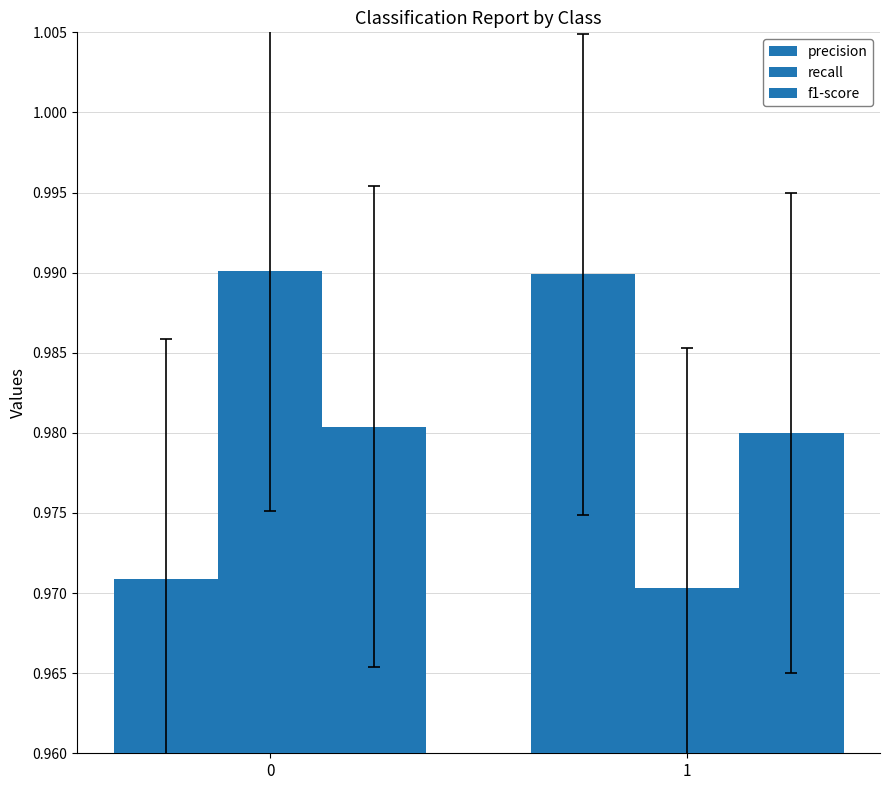

How many bars are there in total?

6